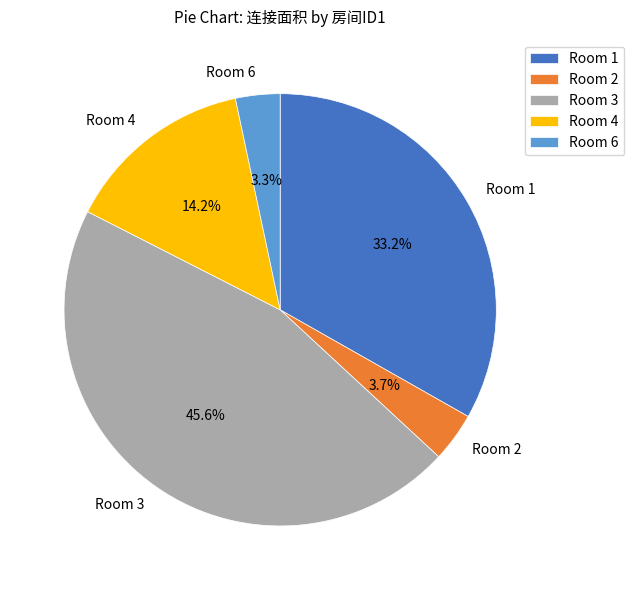

Is there a majority slice in this chart?

No